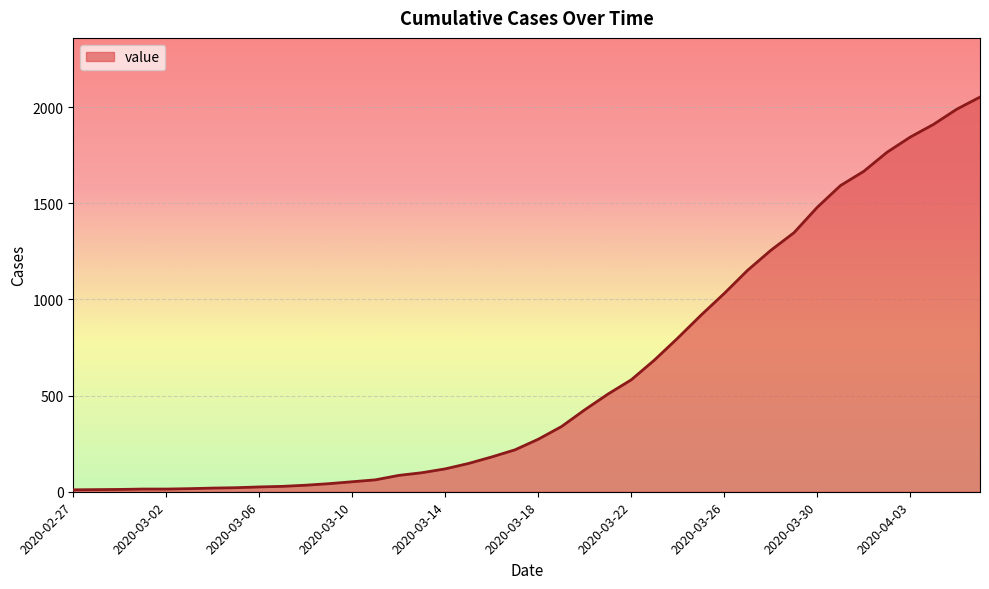

What is the greatest value displayed?

2052